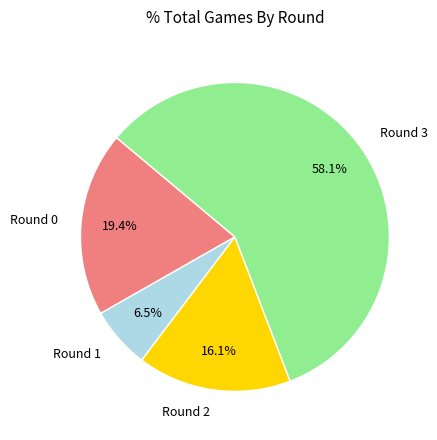

Which slice is the largest?

Round 3